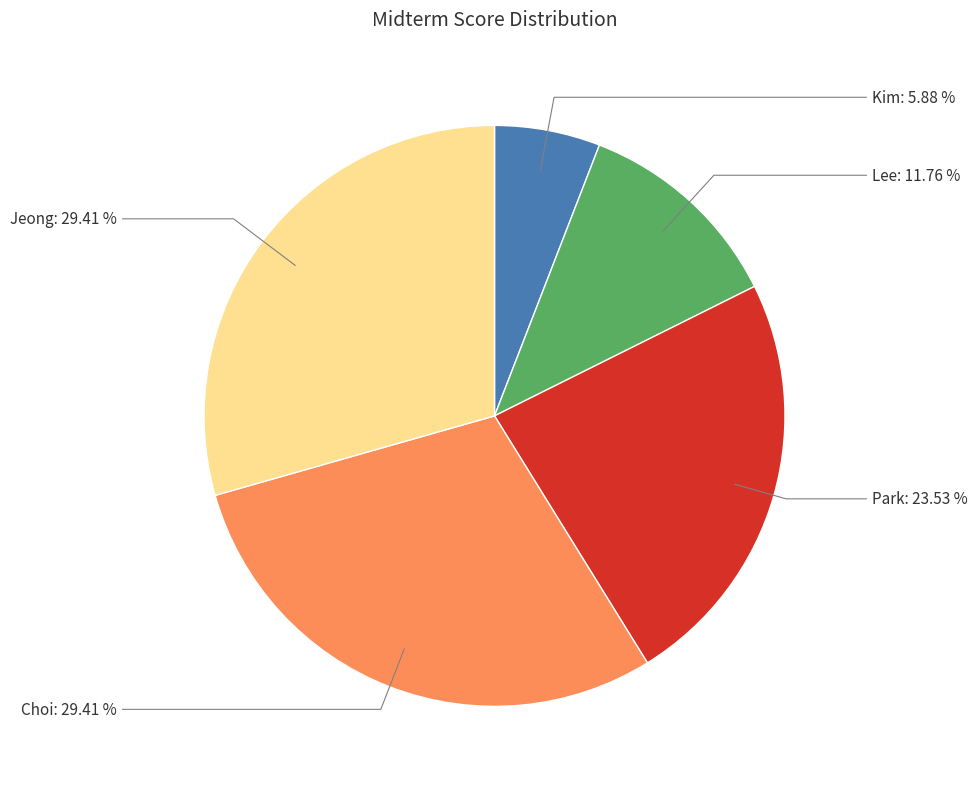

Rank the categories by value from highest to lowest.

Choi, Jeong, Park, Lee, Kim